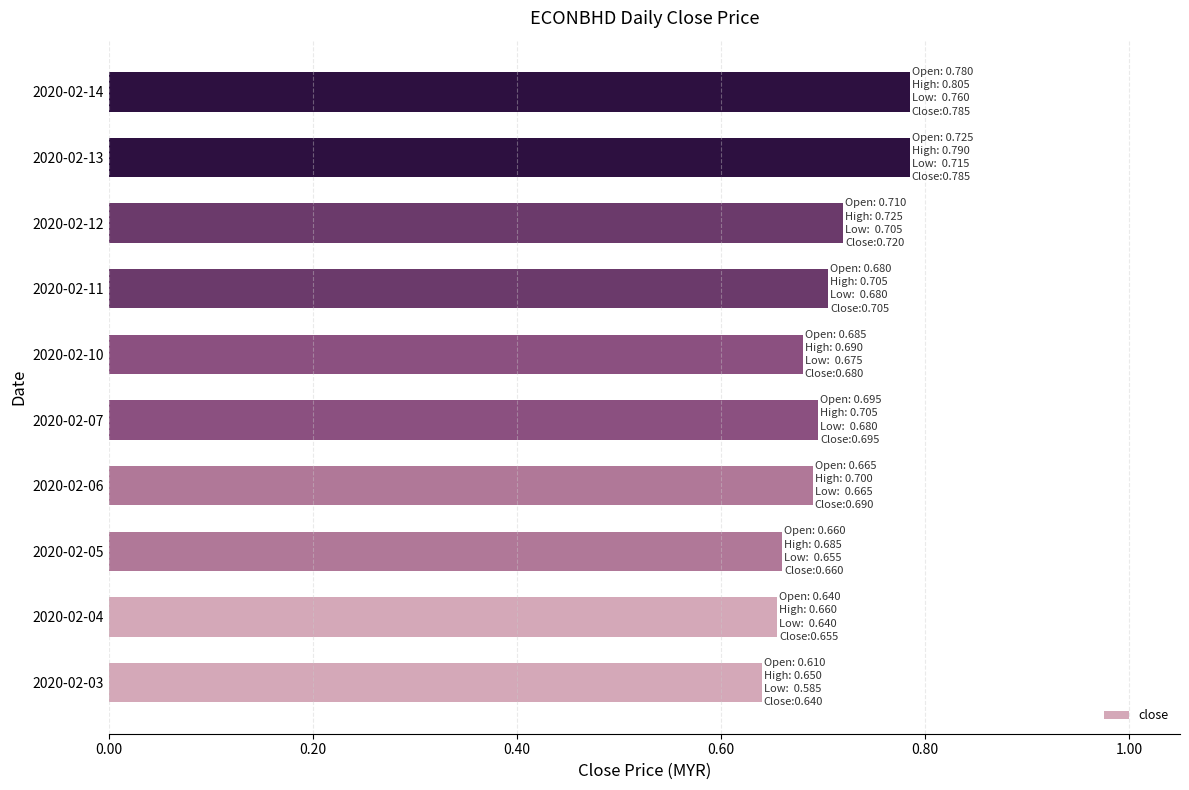

What is the sum of the values at 2020-02-03 and 2020-02-07?

1.3